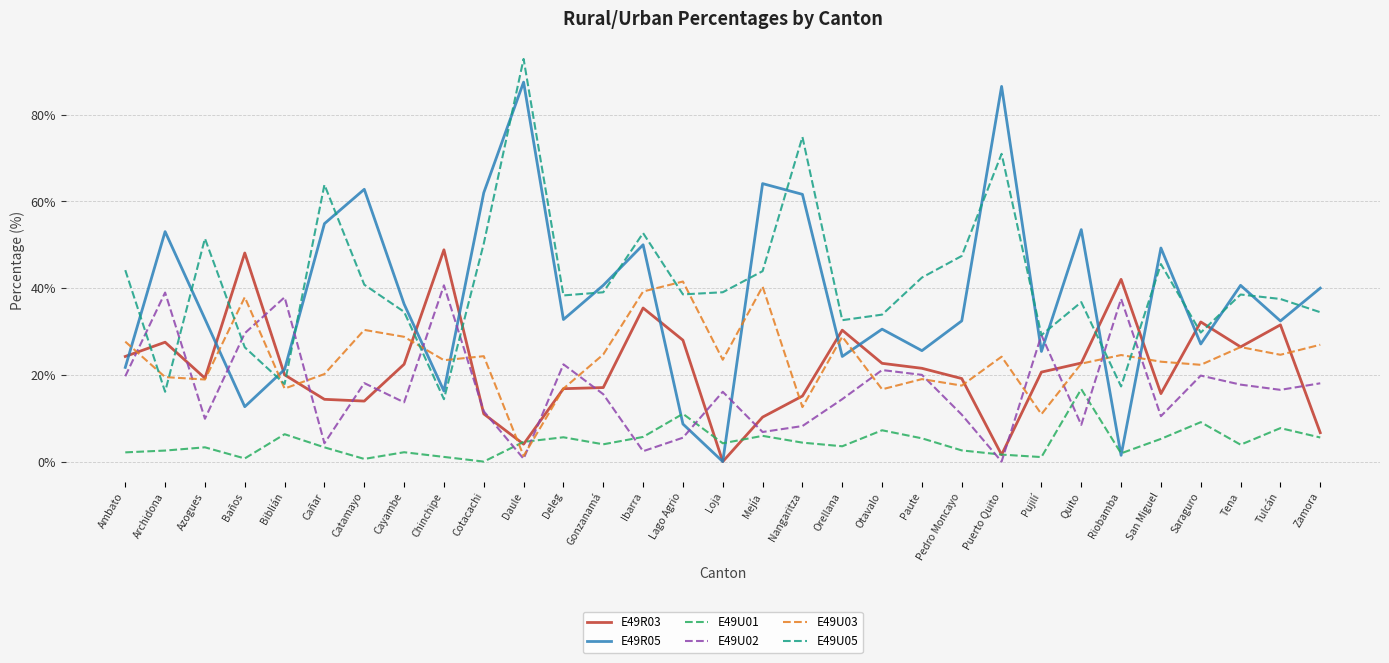

Which series has the widest spread of values?

E49R05